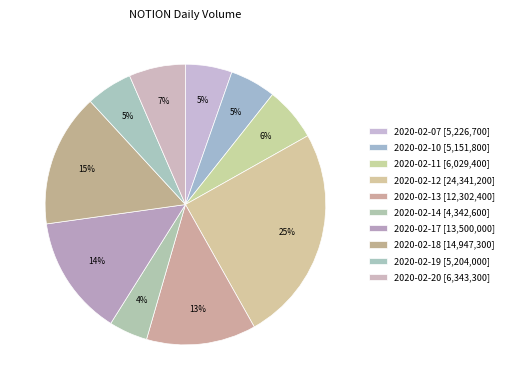

Approximately how many times larger is the value at 2020-02-17 compared to 2020-02-20?

2.1